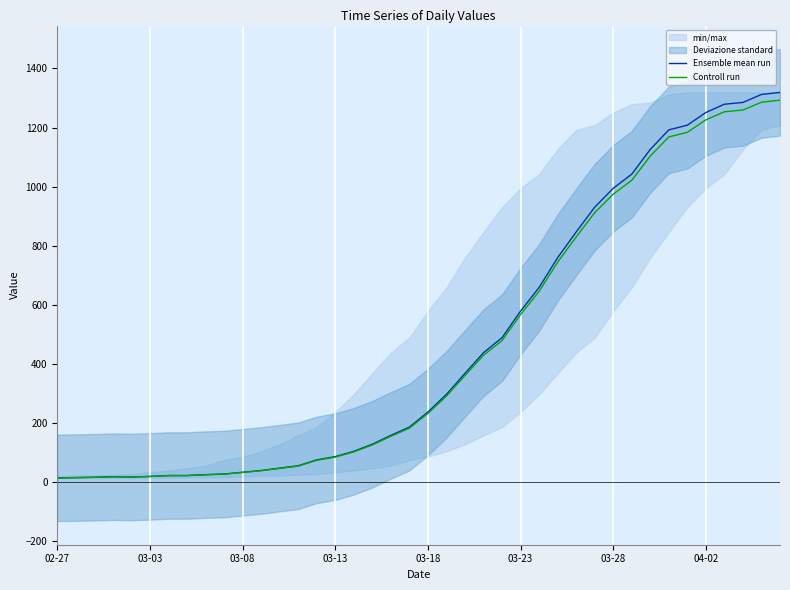

What is the highest value of the Ensemble mean run series?

1319.0